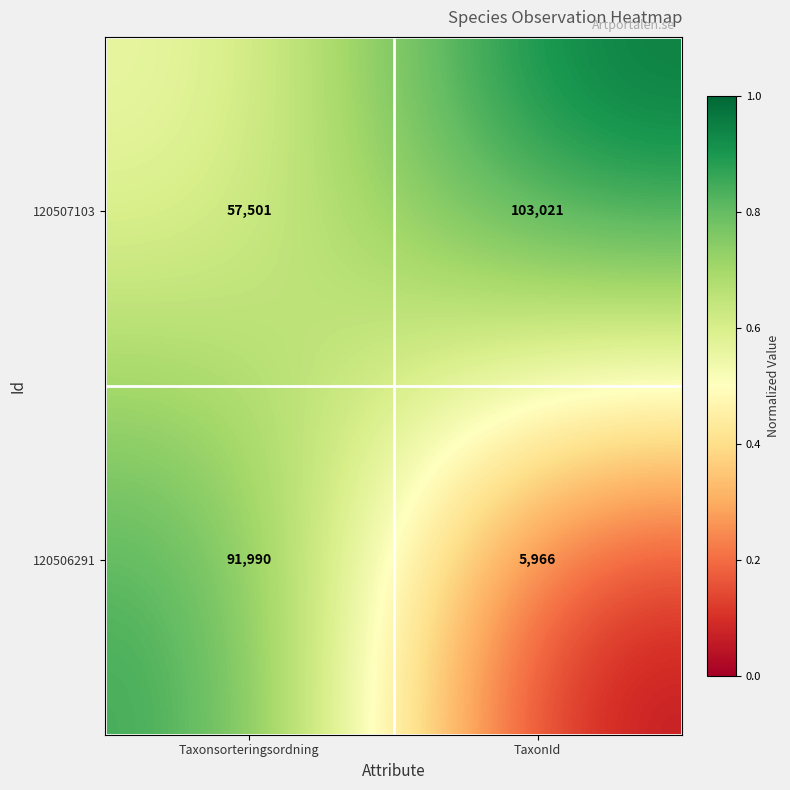

What is the total value across all series at Taxonsorteringsordning?

149491